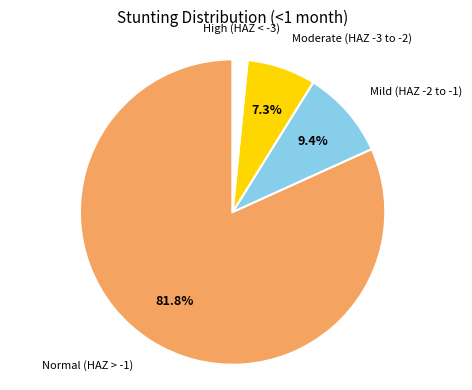

Combined, do Moderate (HAZ -3 to -2) and Normal (HAZ > -1) account for over 50%?

Yes